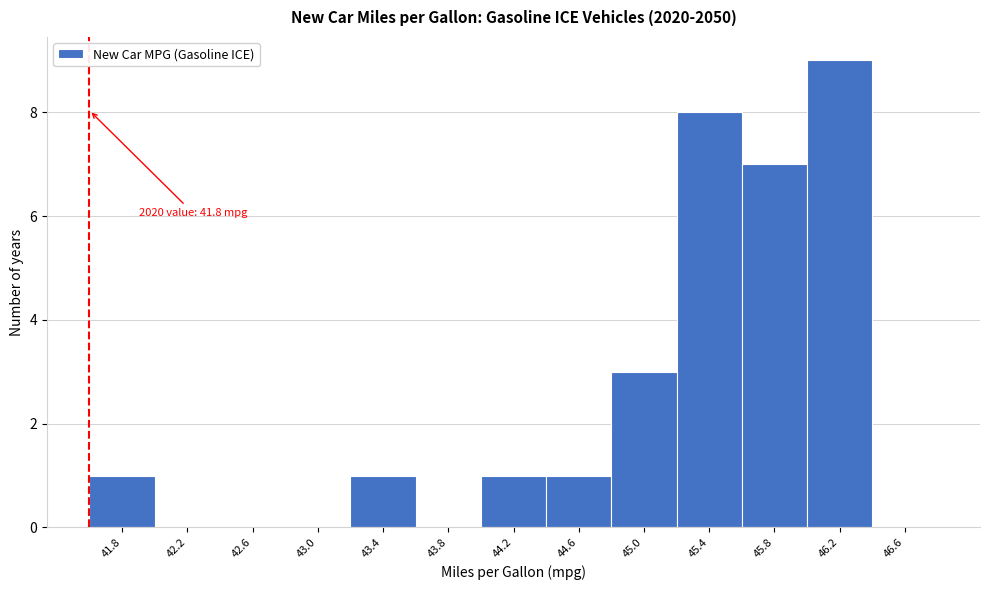

Reading right to left, extract all data points from this chart.

46.6=0	46.2=9	45.8=7	45.4=8	45.0=3	44.6=1	44.2=1	43.8=0	43.4=1	43.0=0	42.6=0	42.2=0	41.8=1